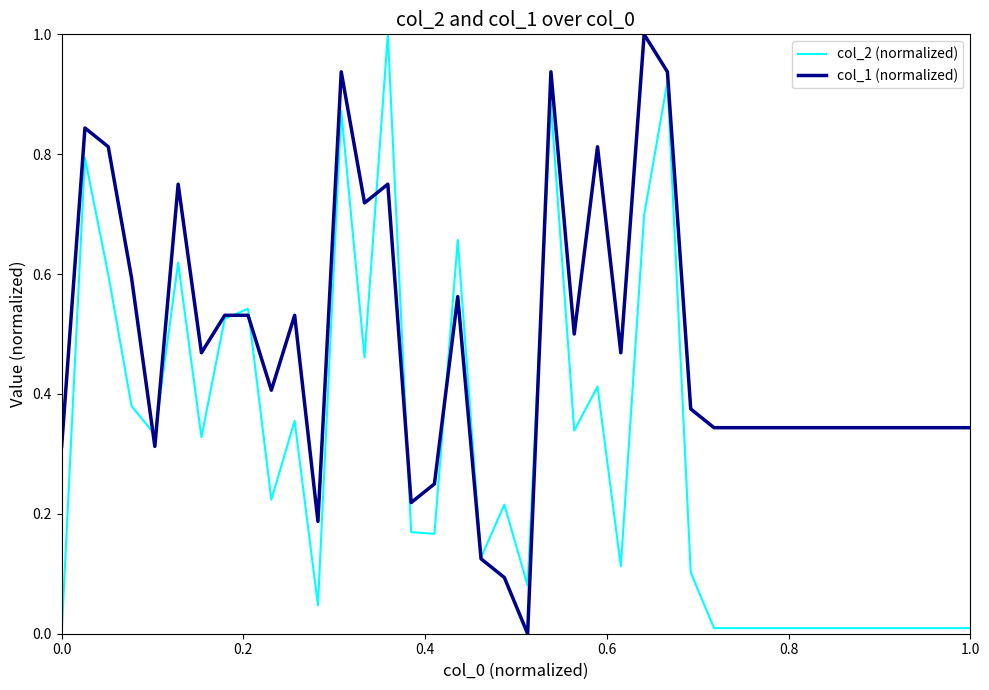

Which series has the largest total across all categories?

col_1 (normalized)